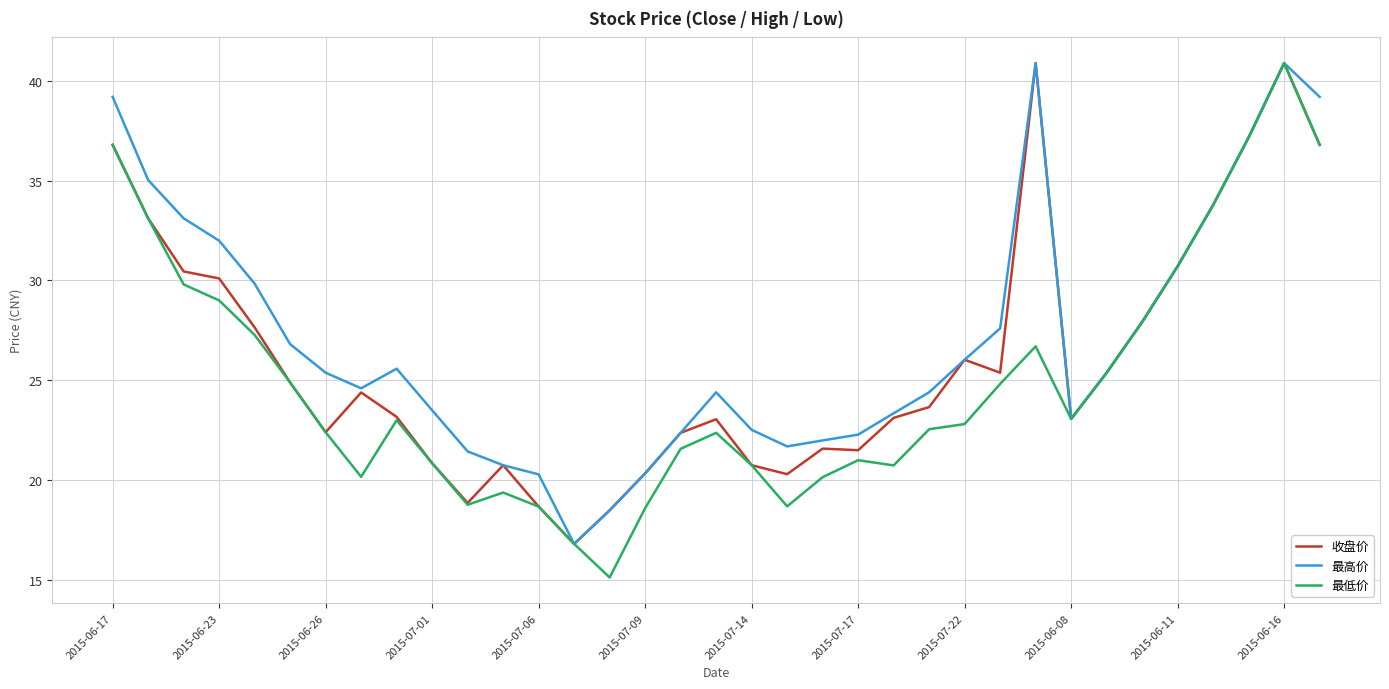

What is the highest value of the 最低价 series?

40.9